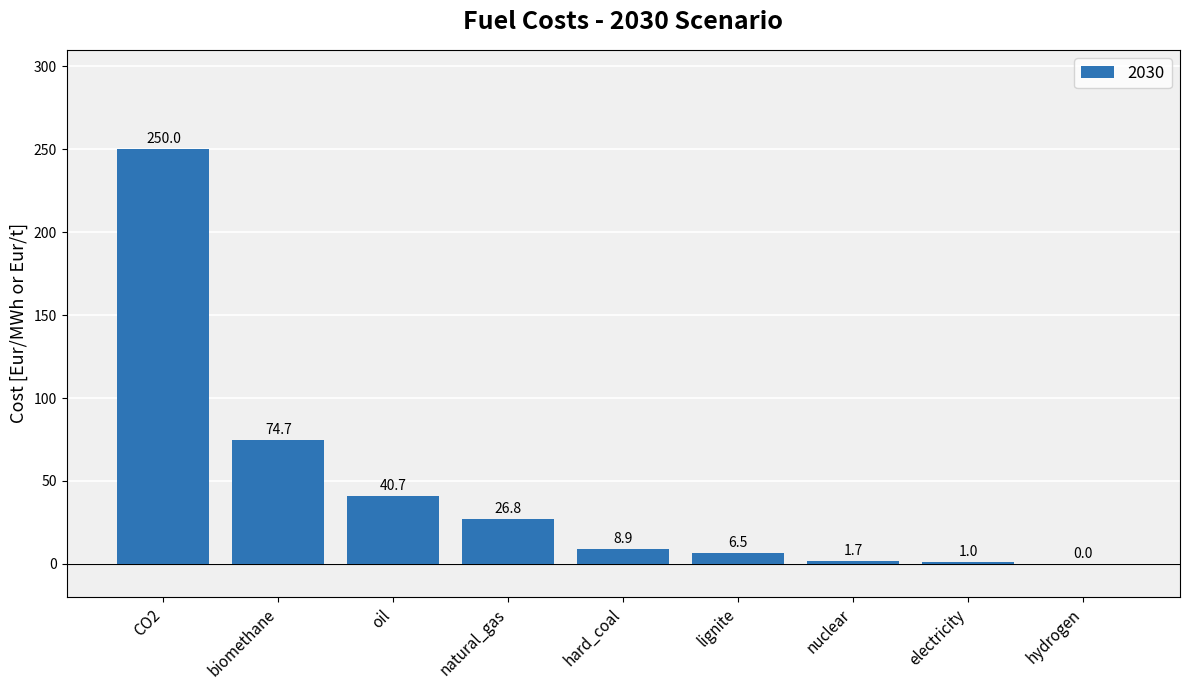

Reading left to right, what are all the values shown in this chart?

CO2=250.0	biomethane=74.7	oil=40.7	natural_gas=26.8	hard_coal=8.9	lignite=6.5	nuclear=1.7	electricity=1.0	hydrogen=0.0